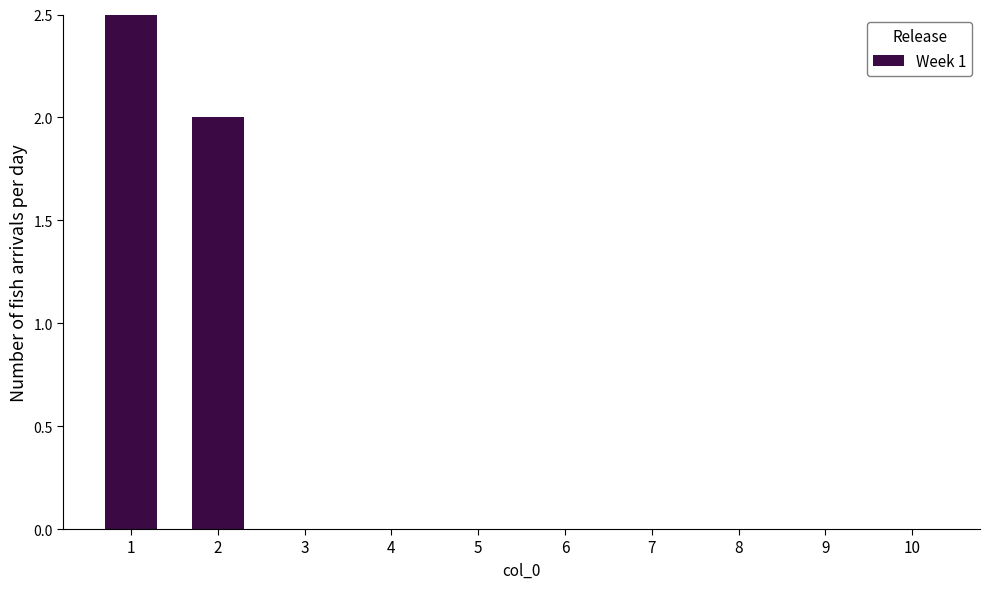

Does the chart contain any negative values?

No